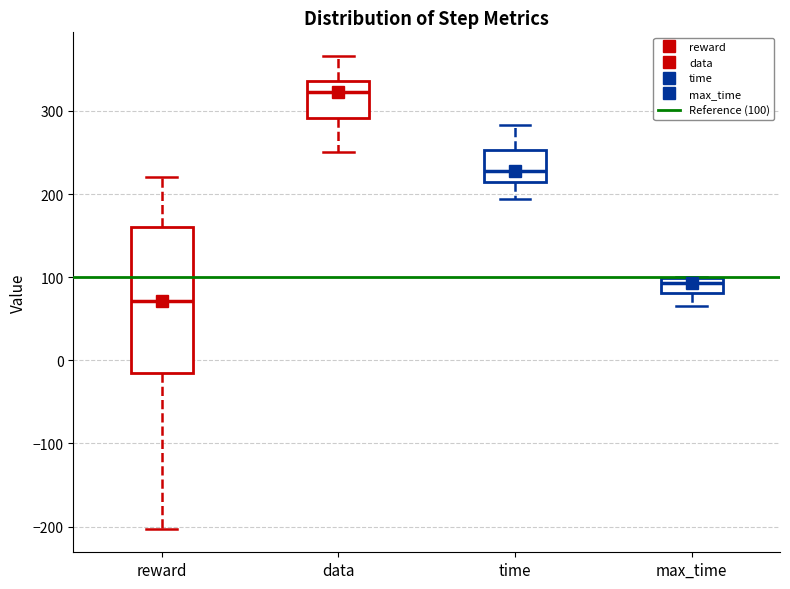

Reading left to right, transcribe this box plot: for each box, give where its median line is, the range the box spans, and where its two whiskers end, as read against the y-axis. The values are not printed on the chart, so give them approximately, as read against the axis.

reward: median 70, box -20 to 160, whiskers -200 to 220
data: median 320, box 290 to 340, whiskers 250 to 370
time: median 230, box 210 to 250, whiskers 190 to 280
max_time: median 90, box 80 to 100, whiskers 70 to 100